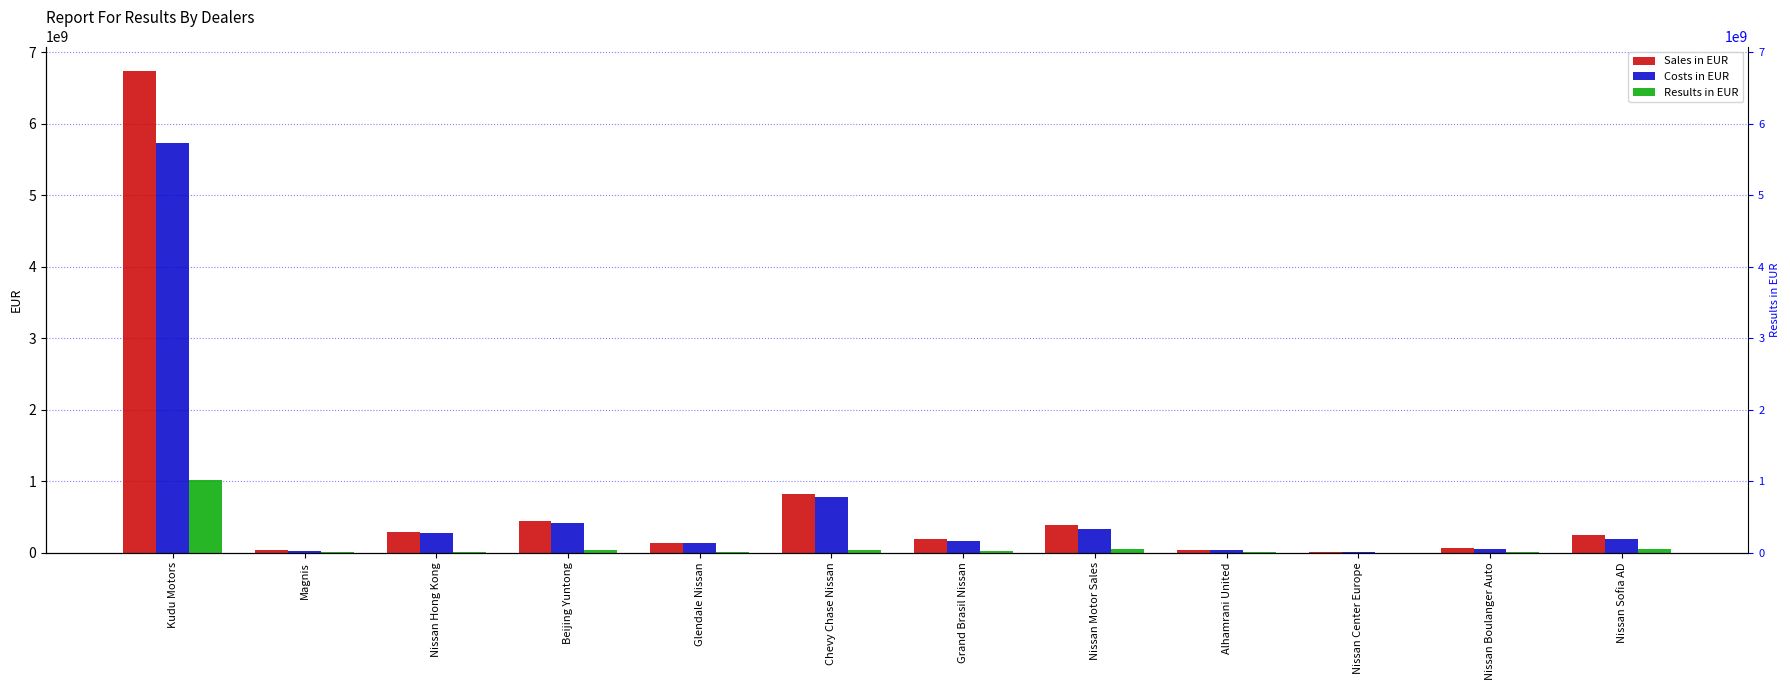

True or false: Costs in EUR has a value of 253517087.4 at Grand Brasil Nissan.

False